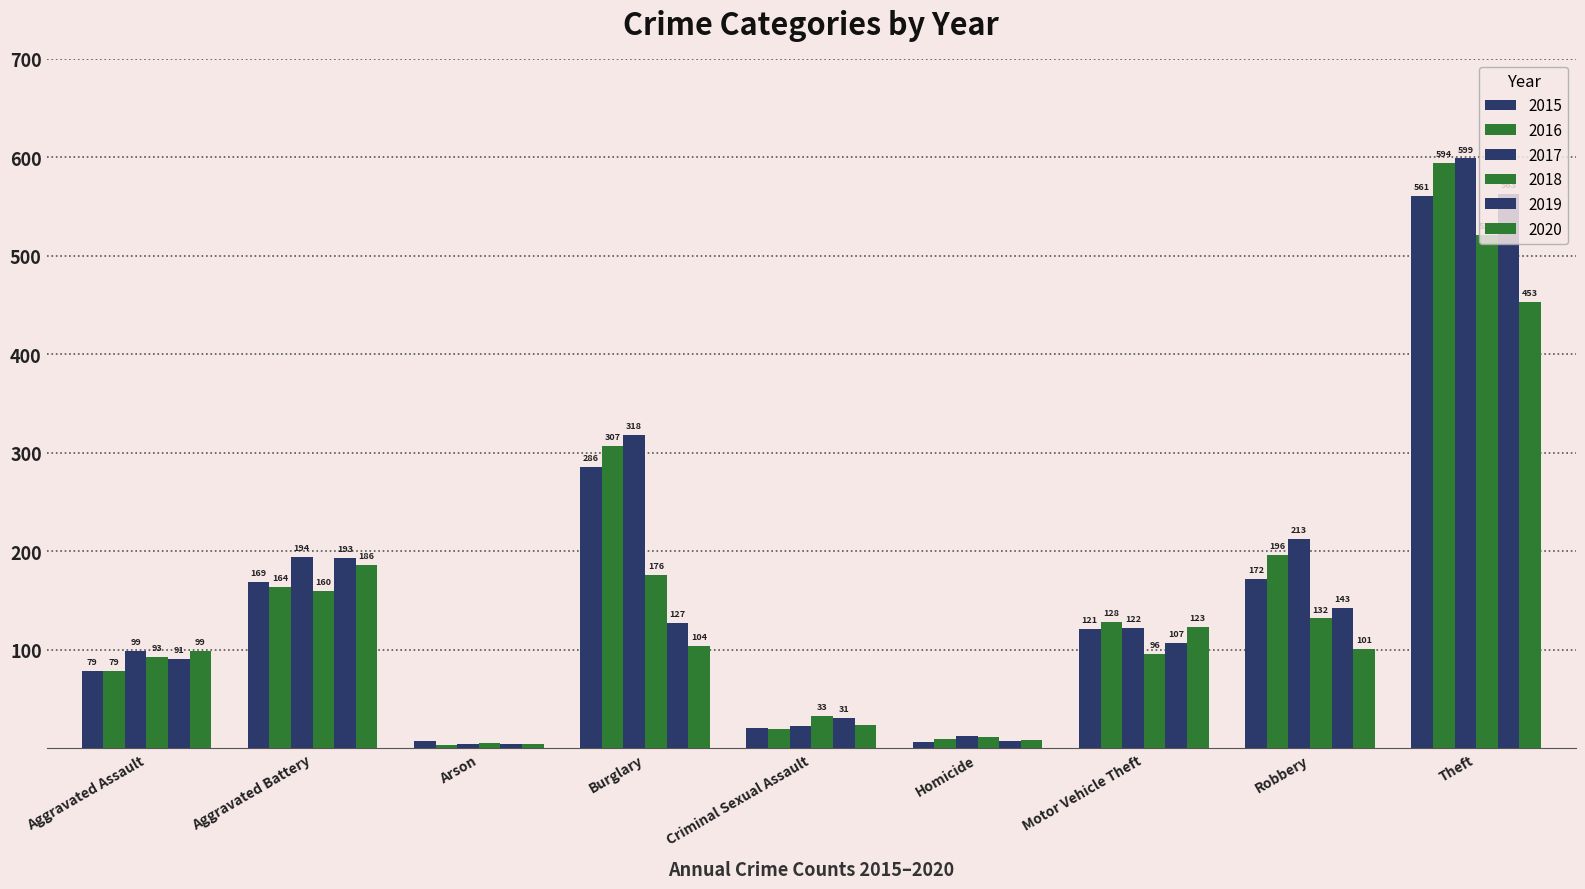

Does the chart contain any negative values?

No